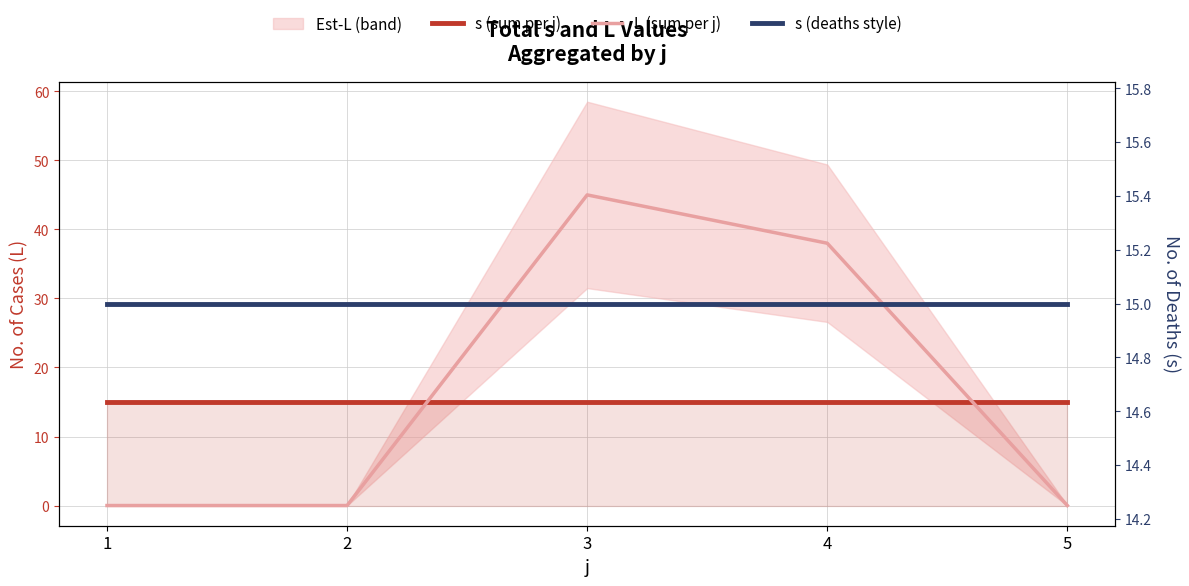

Rank the series by their maximum value, from highest to lowest.

L (sum per j), s (sum per j), s (deaths style)